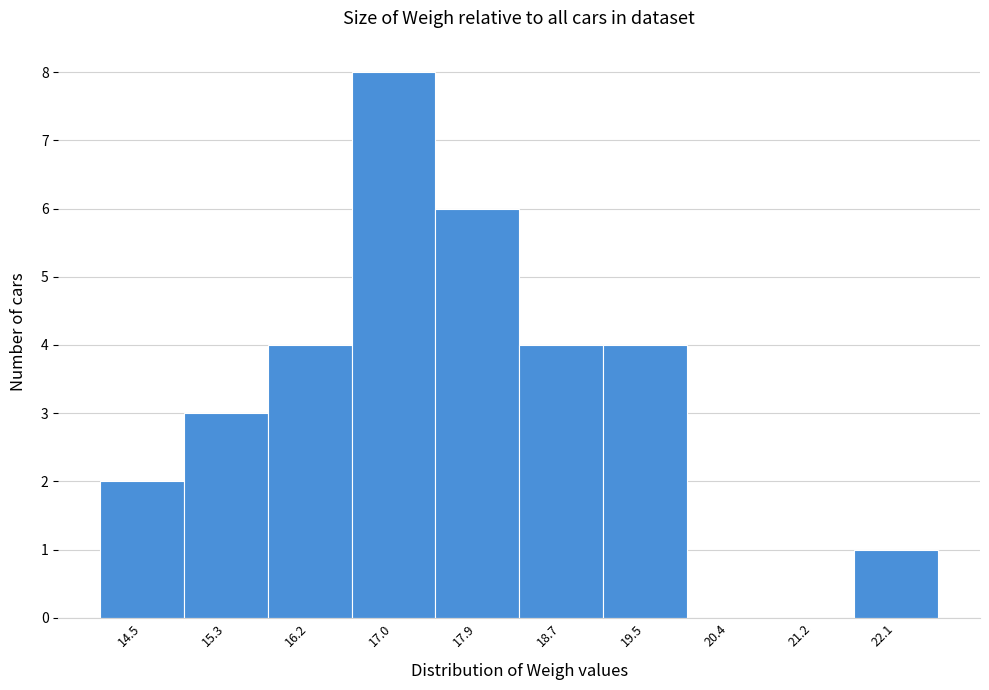

Reading left to right, list all the values displayed in this chart.

14.5=2	15.3=3	16.2=4	17.0=8	17.9=6	18.7=4	19.5=4	20.4=0	21.2=0	22.1=1